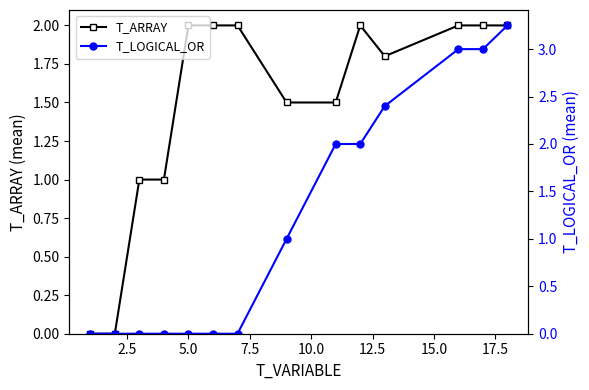

What is the highest value of the T_ARRAY series?

2.0